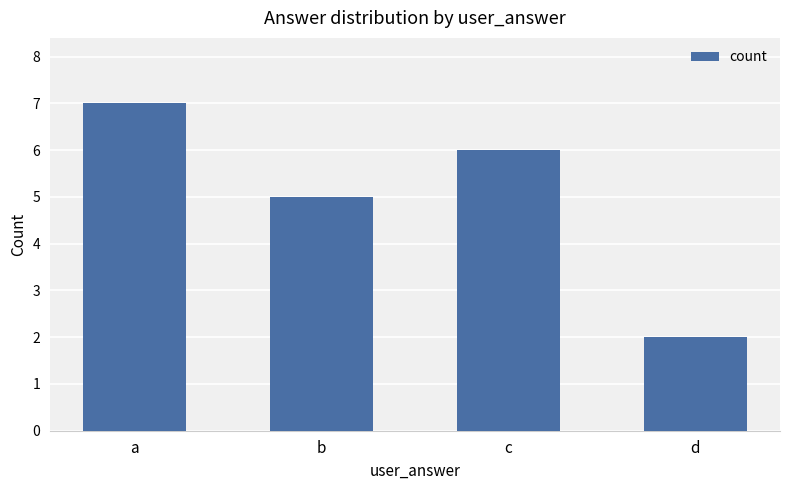

What is the greatest value displayed?

7